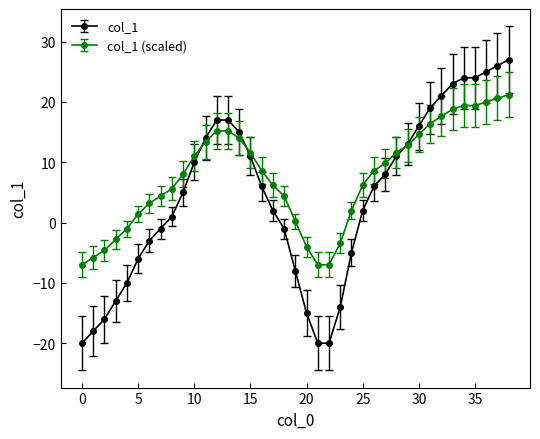

What is the smallest value displayed?

-20.0